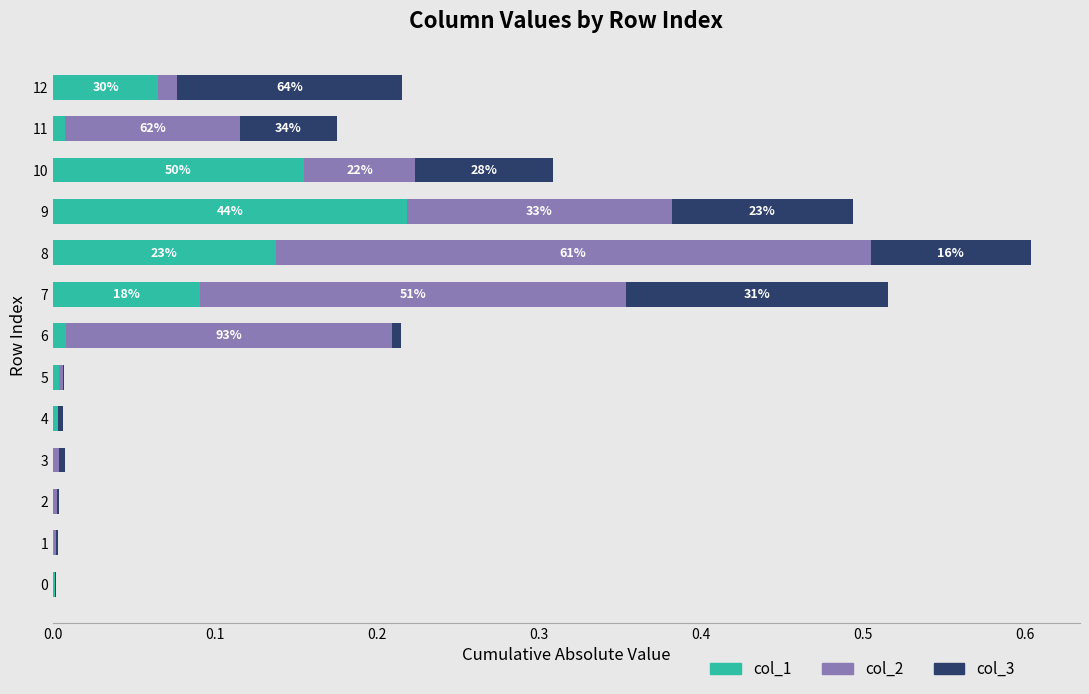

At which category is the sum across all series the highest?

8